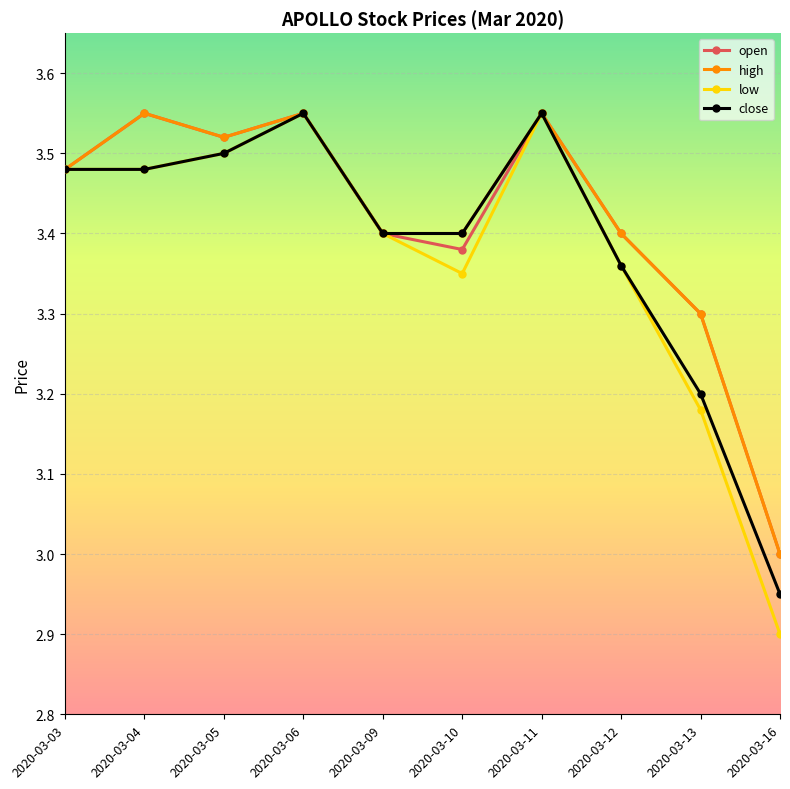

What is the value of the open point at the 9th from the left?

3.3